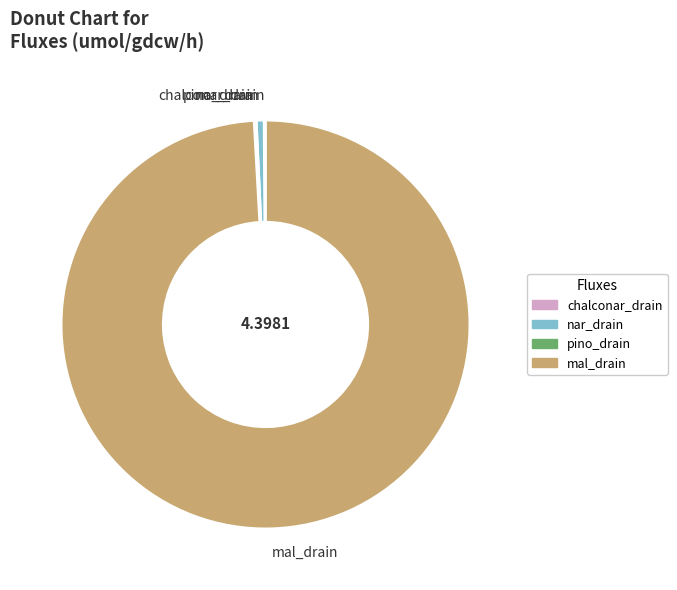

Which category has the biggest portion of the pie?

mal_drain